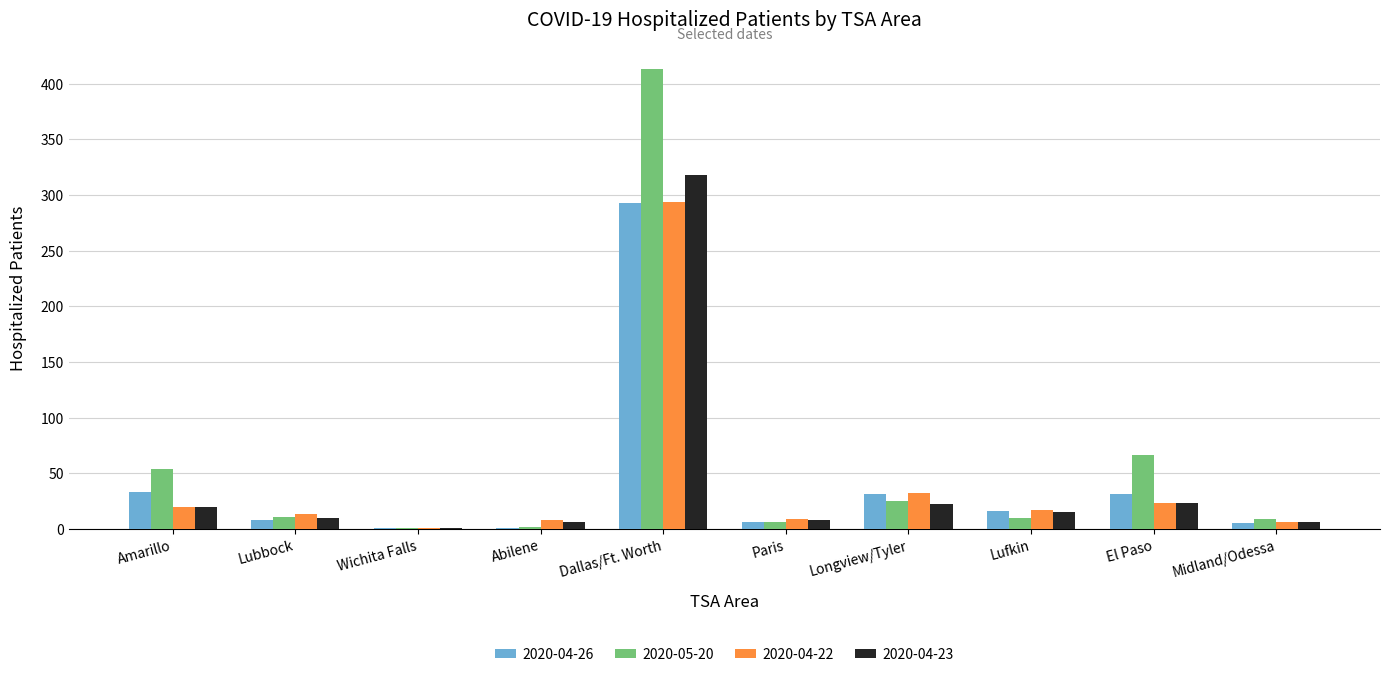

Which label corresponds to the largest value in the chart?

Dallas/Ft. Worth